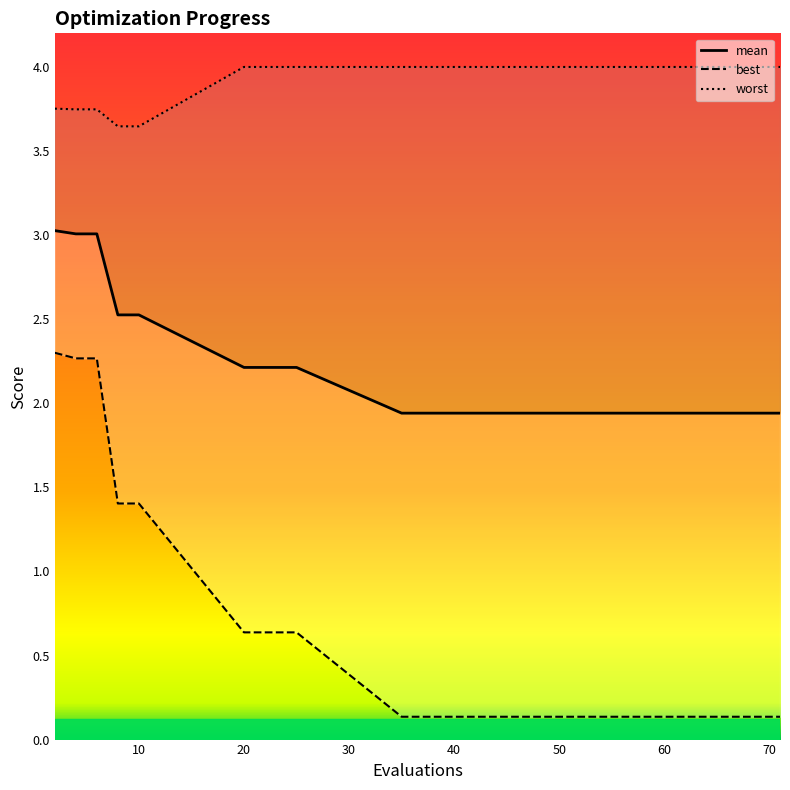

True or false: best and worst intersect in this chart.

False